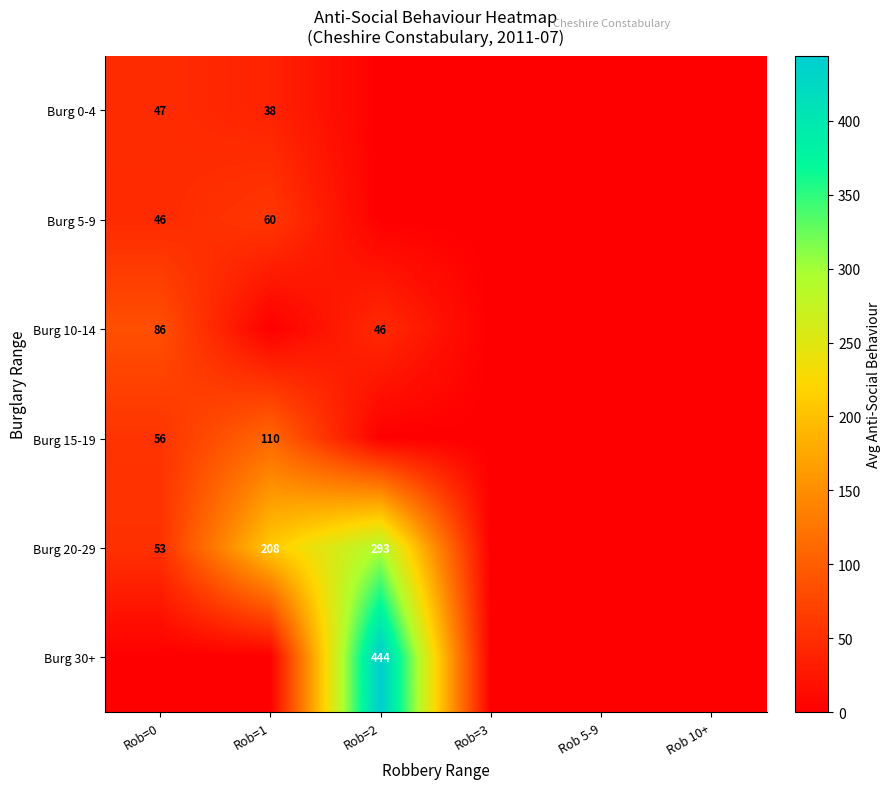

At how many categories does at least one series exceed 310?

1